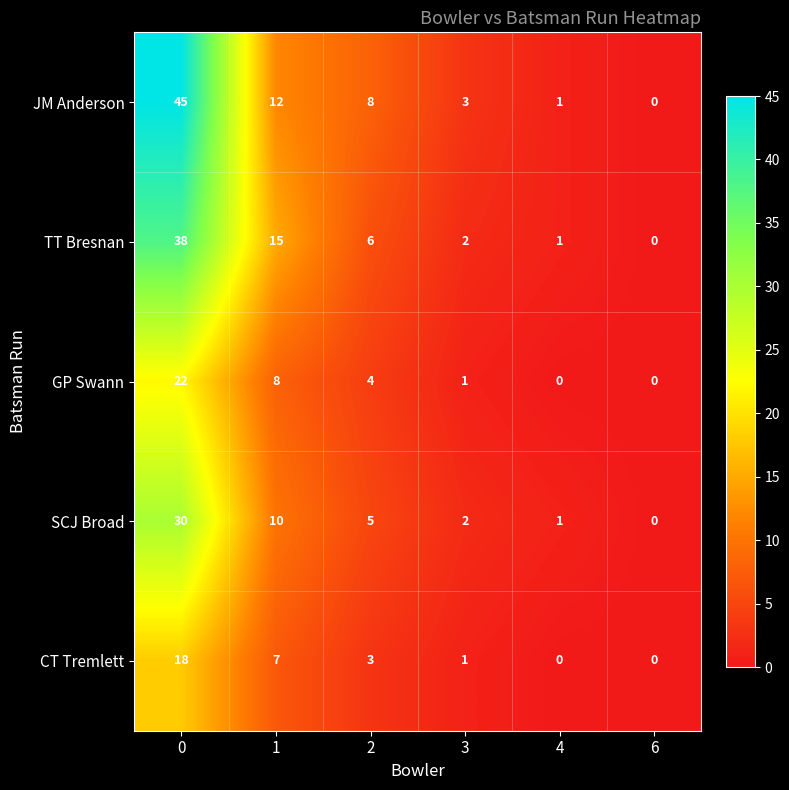

Which series has the largest total across all categories?

JM Anderson